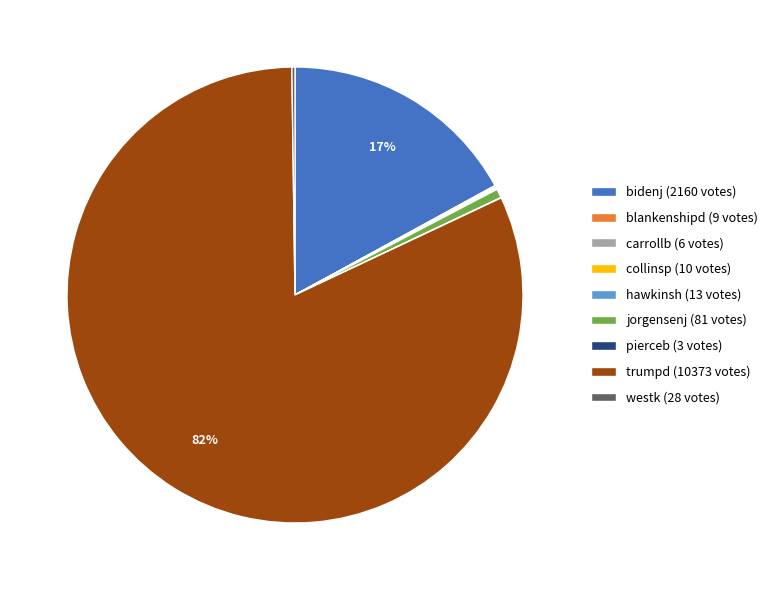

True or false: trumpd (10373 votes) accounts for 82% of the total.

True